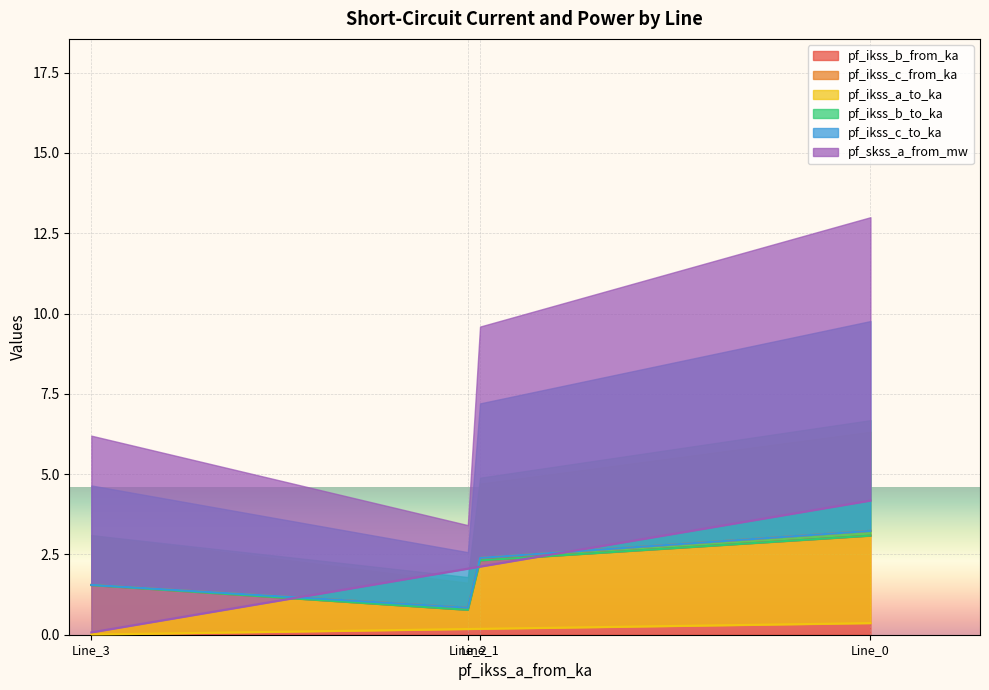

The value of pf_skss_a_from_mw at Line_2 is 2.1. True or false?

True